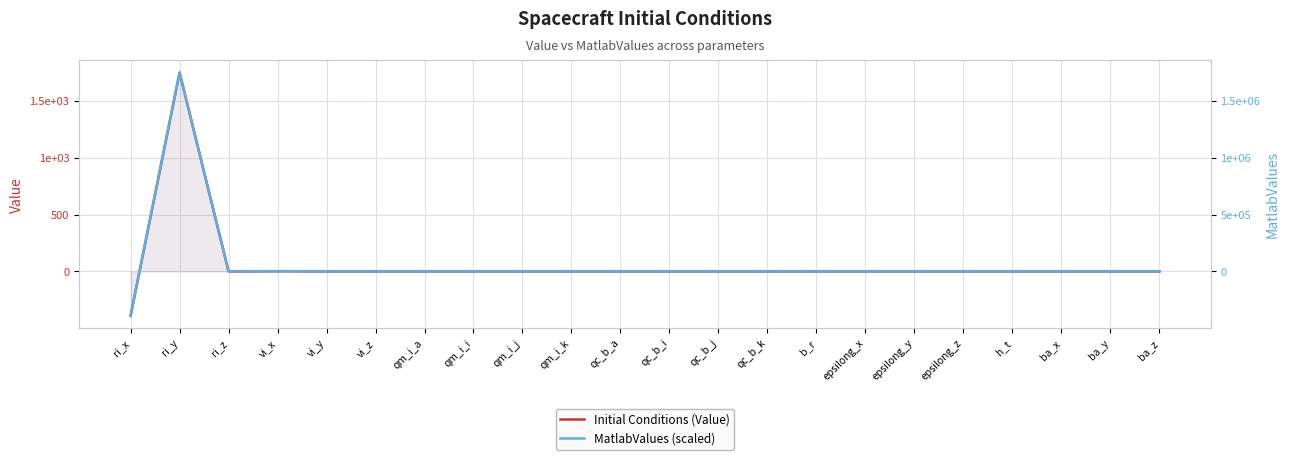

True or false: MatlabValues (scaled) and Initial Conditions (Value) intersect in this chart.

True